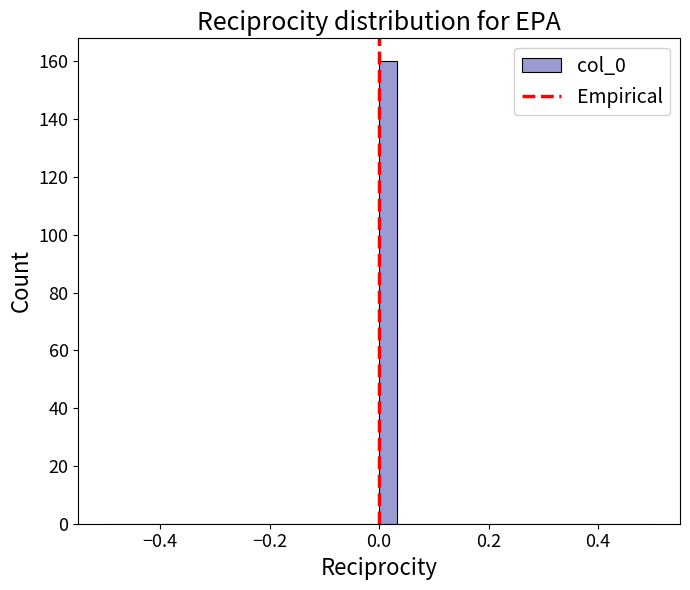

Read against the x-axis, roughly where is the centre of the tallest bar?

0.02